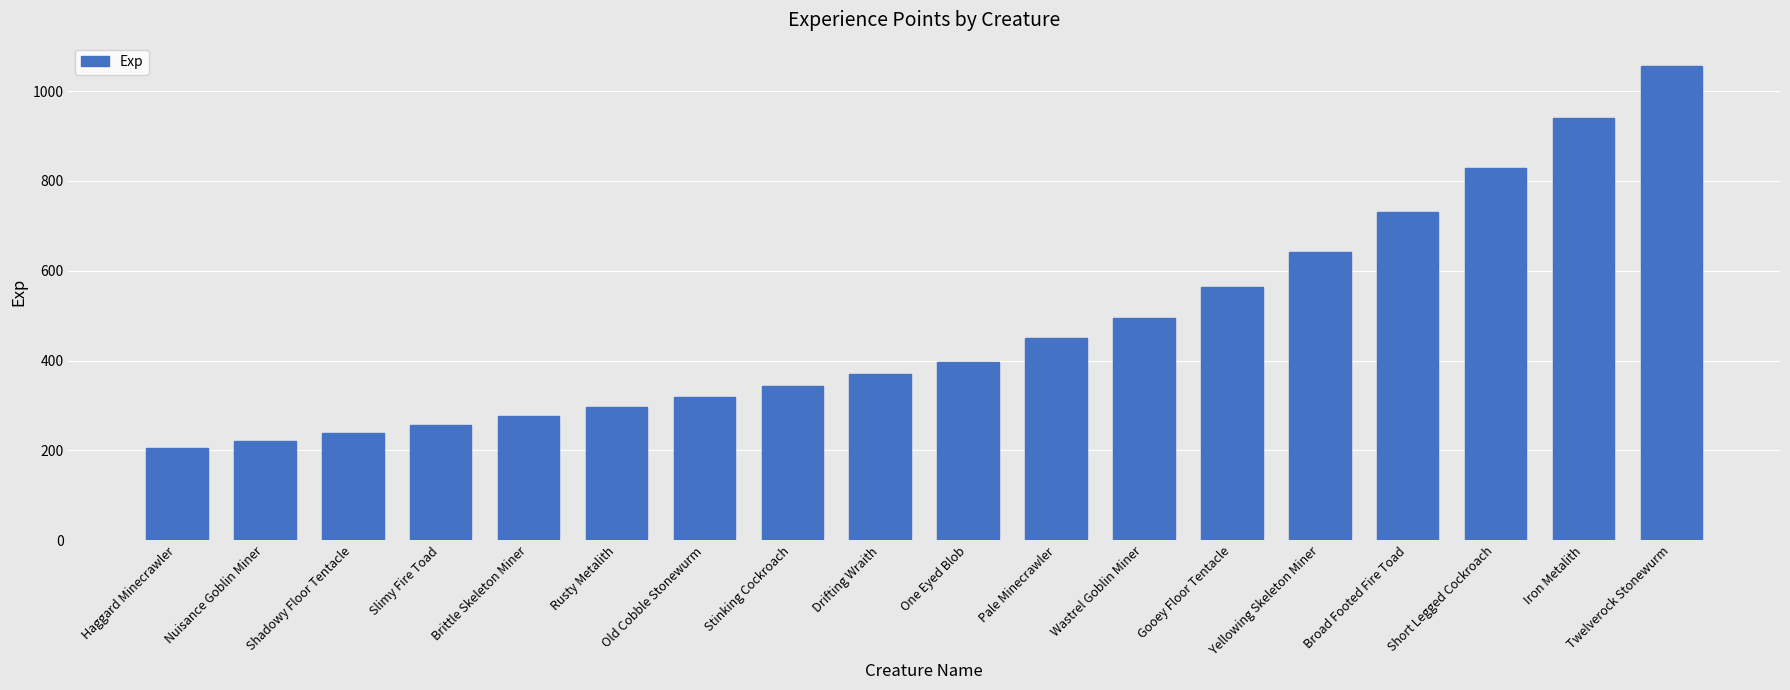

Reading left to right, transcribe all the data shown in this chart.

205	221	238	256	276	297	319	343	369	397	451	494	563	641	730	829	941	1055